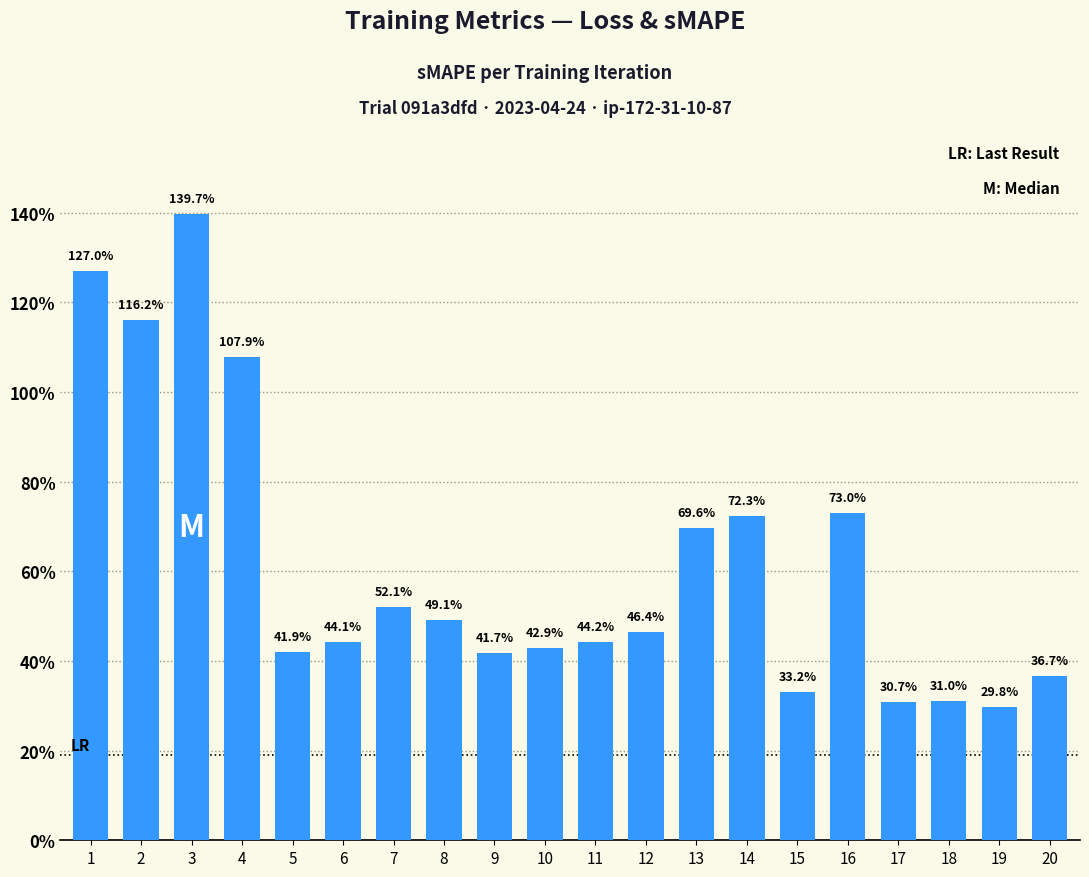

Are the bars horizontal?

No